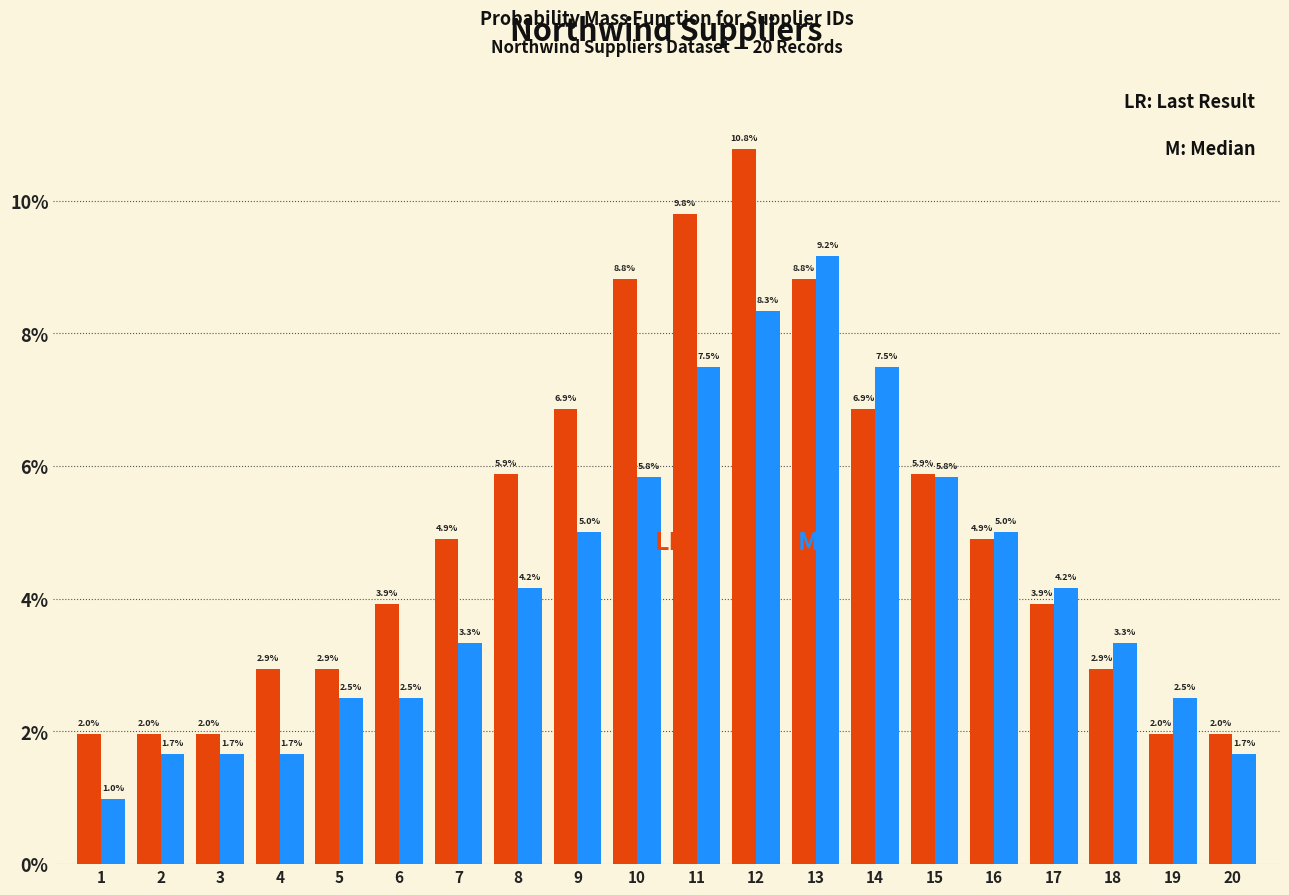

Are the bars grouped side by side (vs. stacked)?

Yes